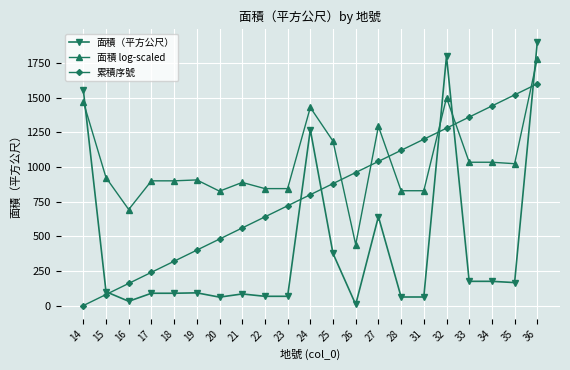

Between 18 and 35, which series saw the biggest shift?

累積序號